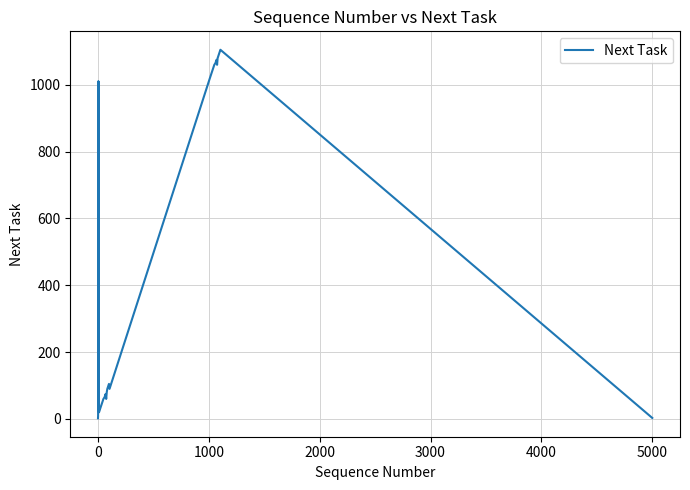

What is the average value?

557